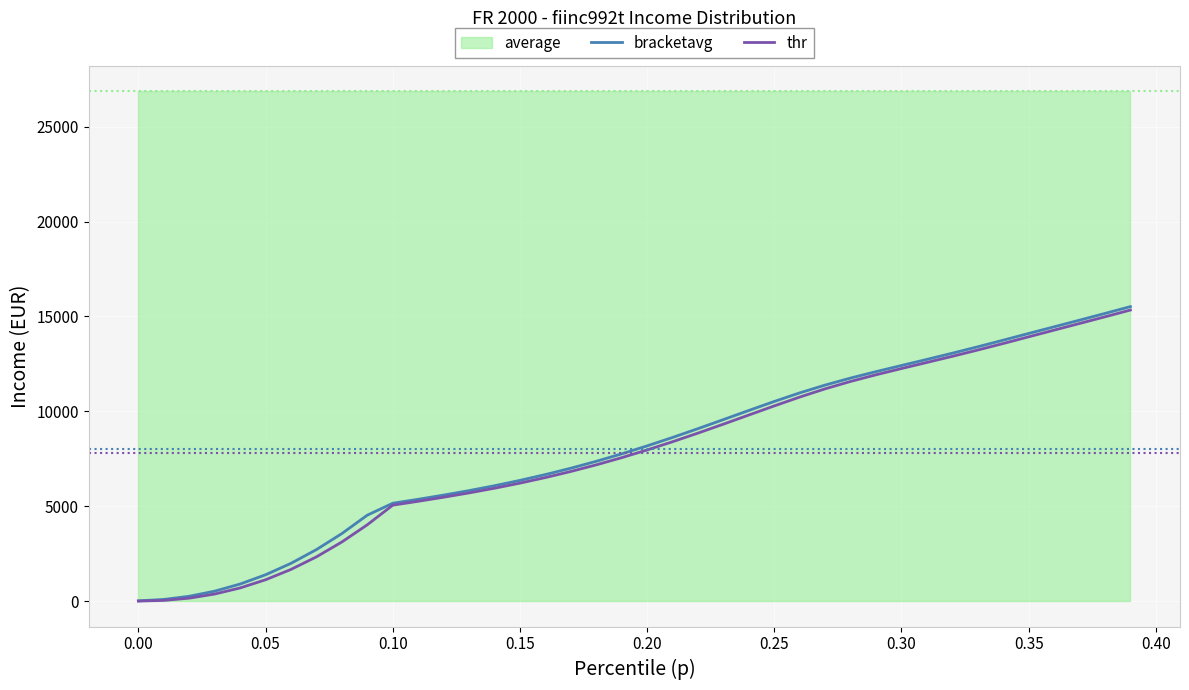

What is the maximum value for bracketavg?

15515.6